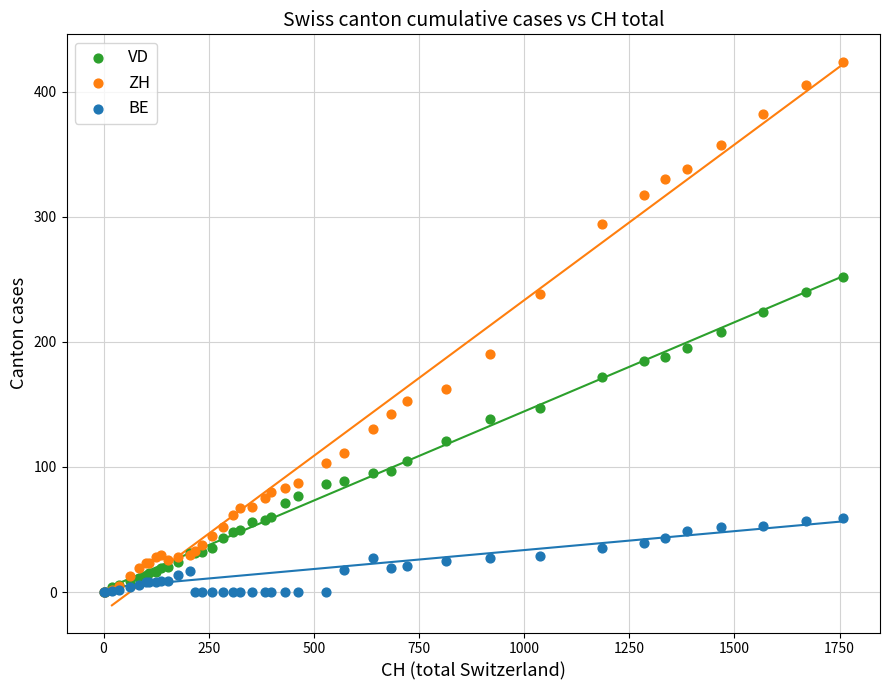

What are all the series names shown in the legend?

VD, ZH, BE